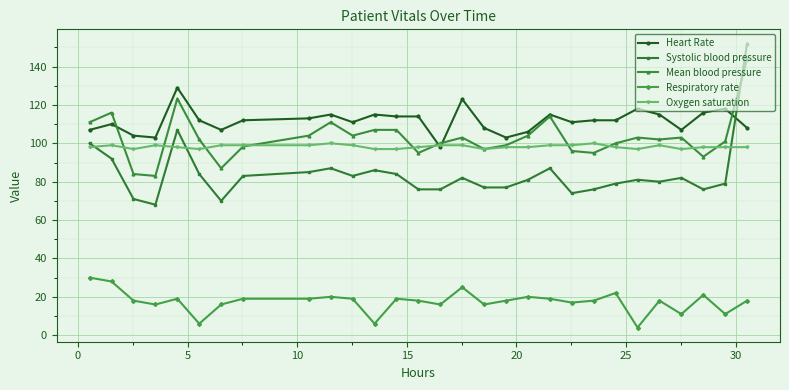

What is the highest value of the Mean blood pressure series?

144.0